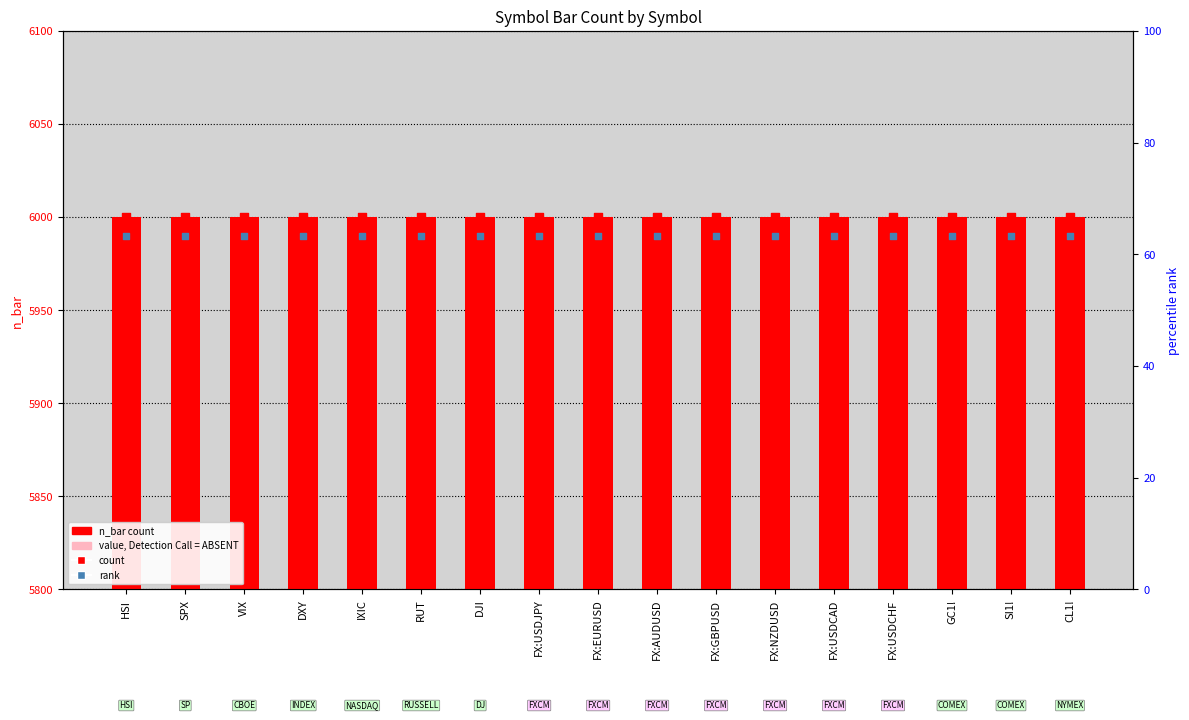

At how many categories does at least one series exceed 5820?

17